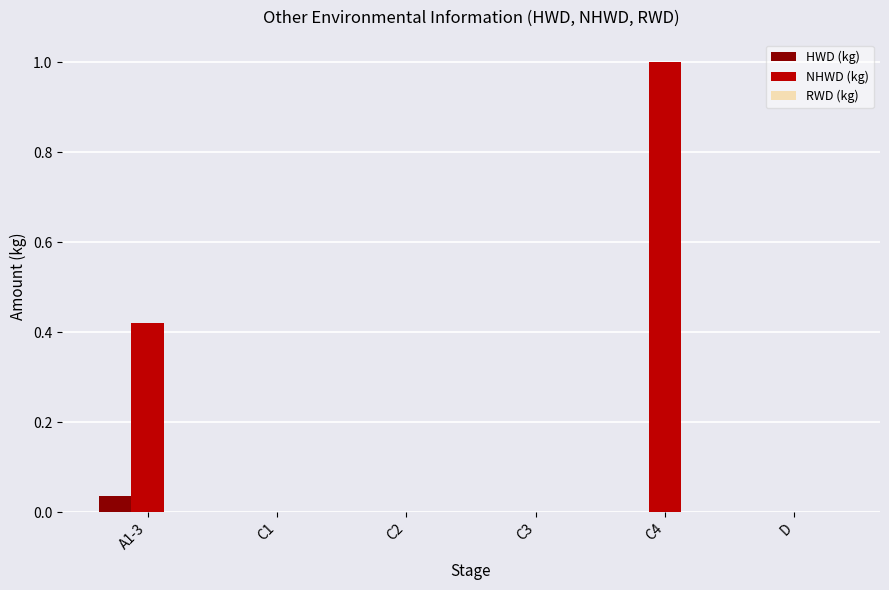

Is it true that HWD (kg) equals 0.0 at C4?

True